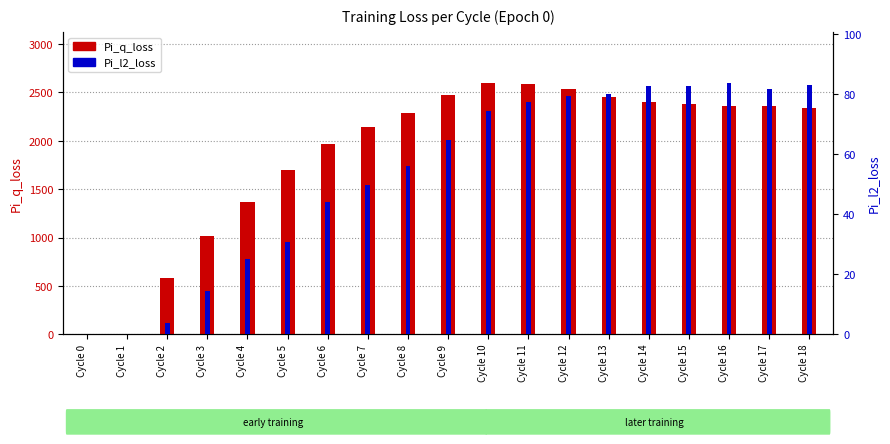

Is it true that Pi_q_loss equals 649.9 at Cycle 6?

False